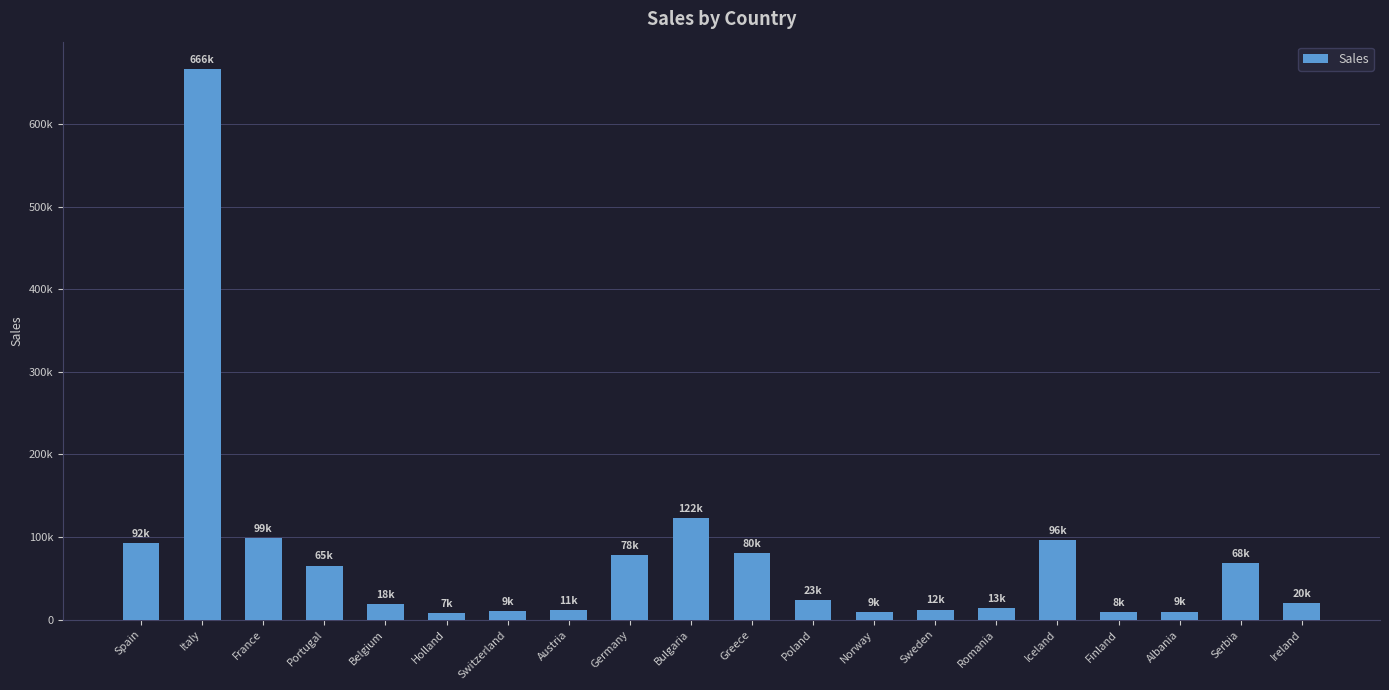

True or false: the data shows 65468 at Portugal.

True